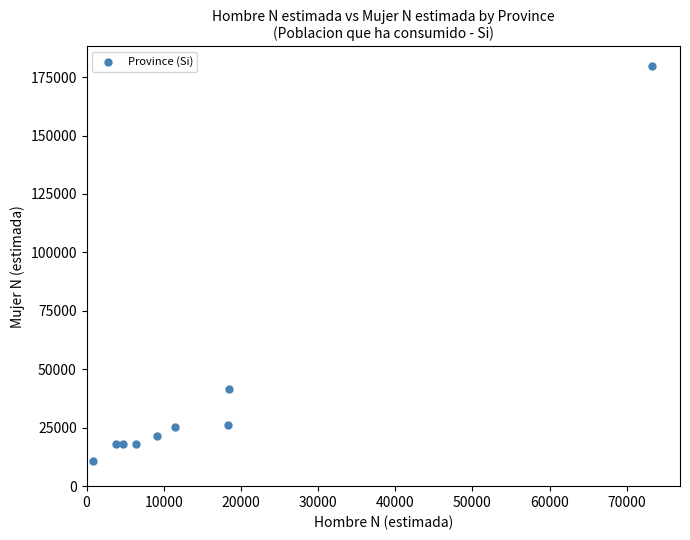

What Y value in the scatter plot is closest to 95287?

41532